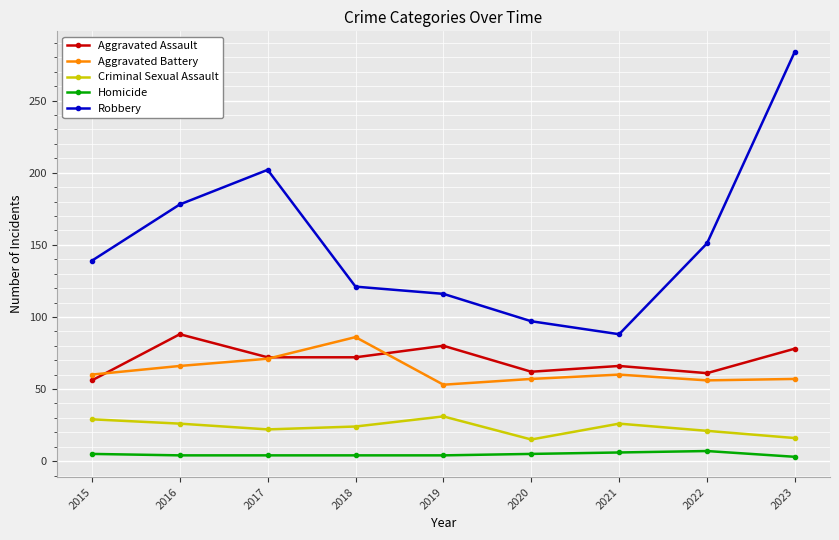

What is the difference between the Aggravated Assault values at 2017 and 2016?

16